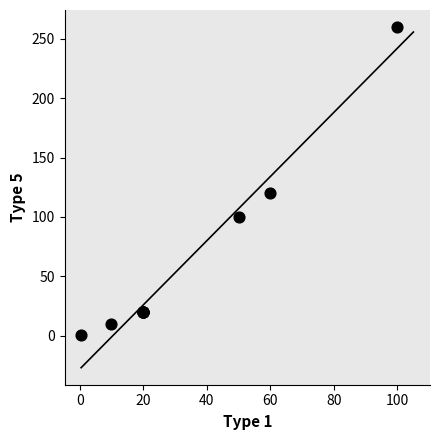

What Y value in the scatter plot is closest to 130?

120.0